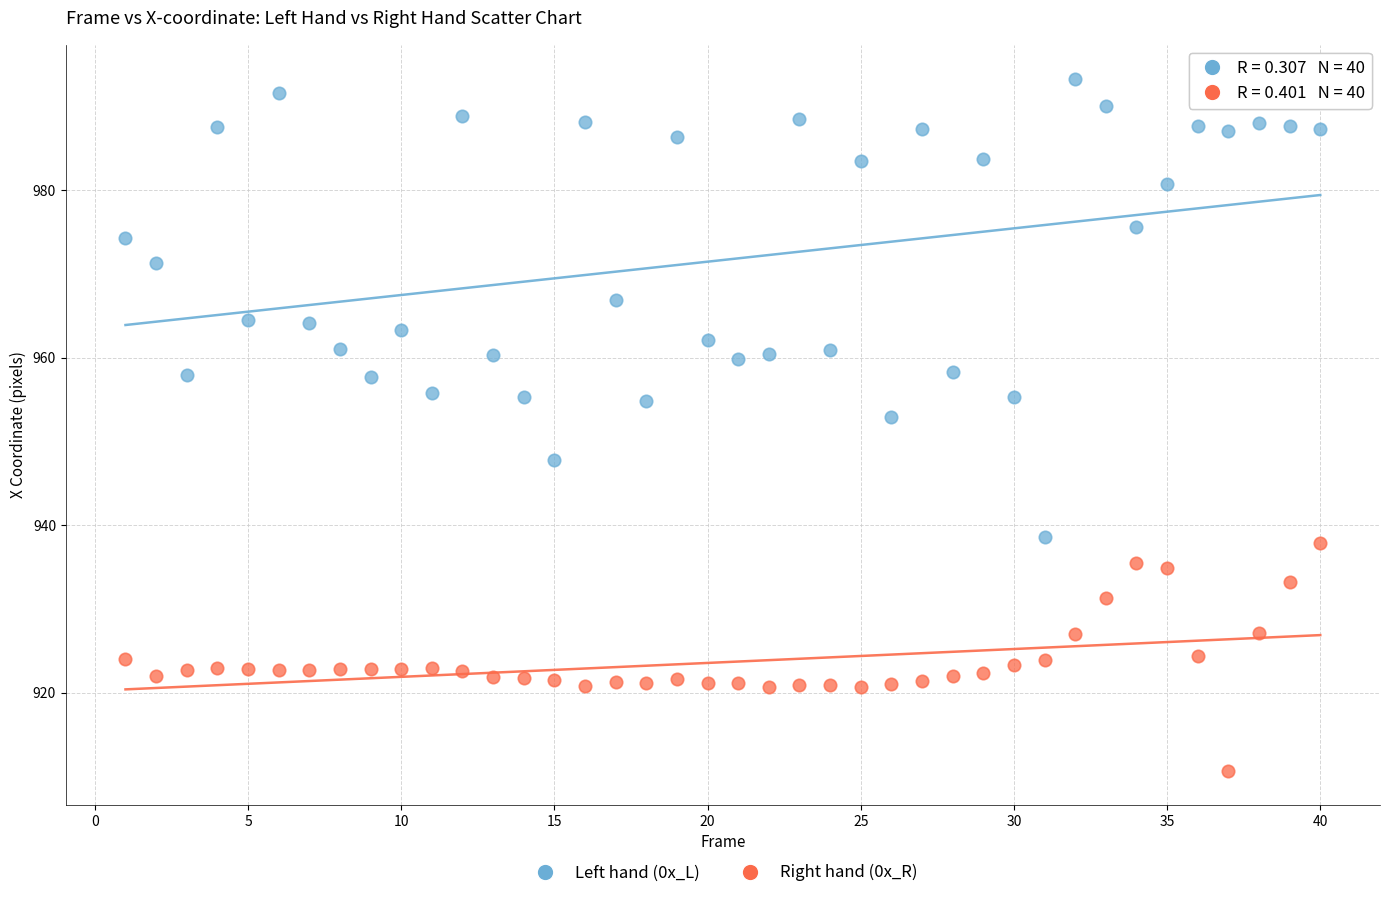

Across all data points, what is the range of X values (max minus min)?

39.0